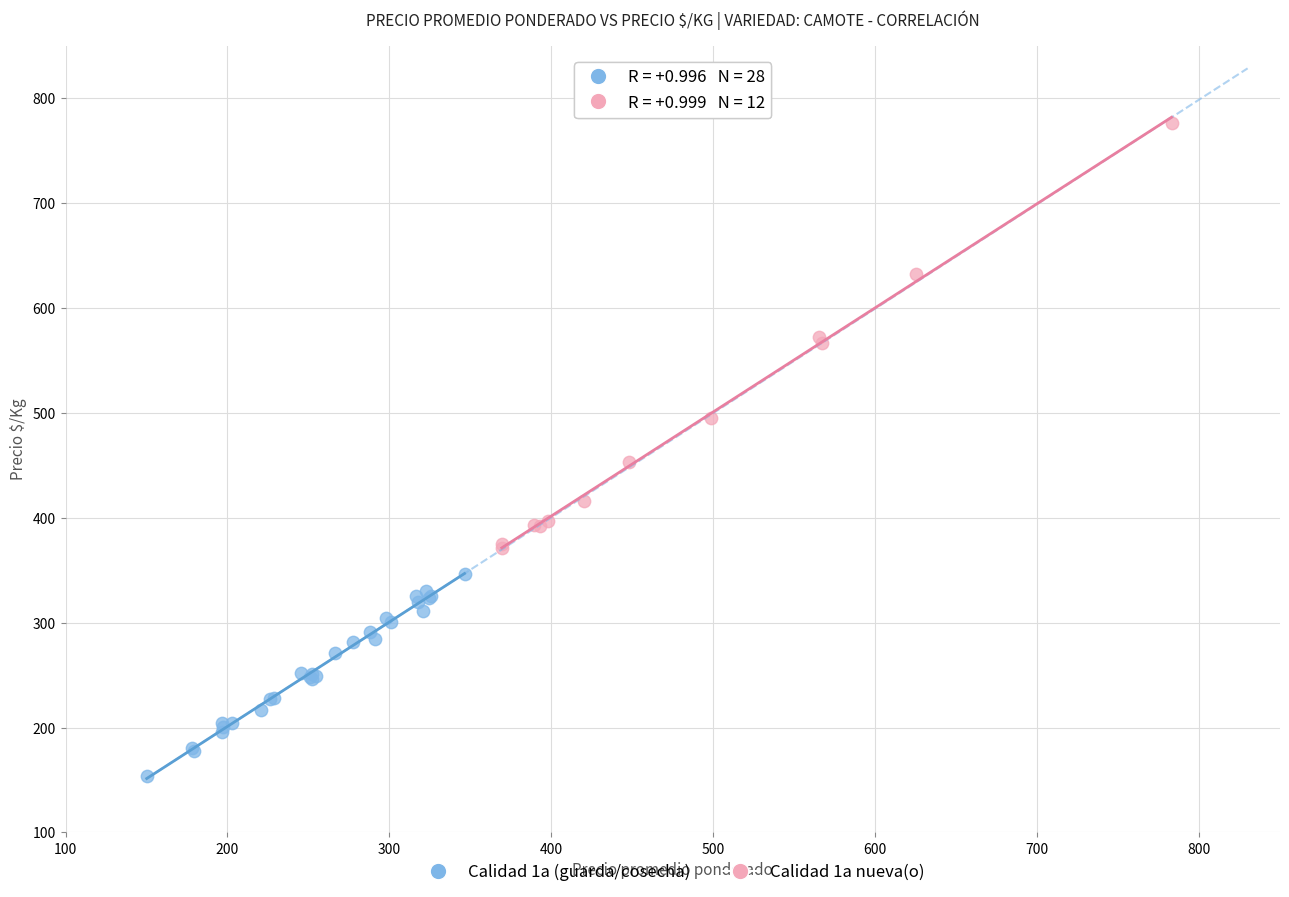

Which series has the widest spread of Y values?

Calidad 1a nueva(o)